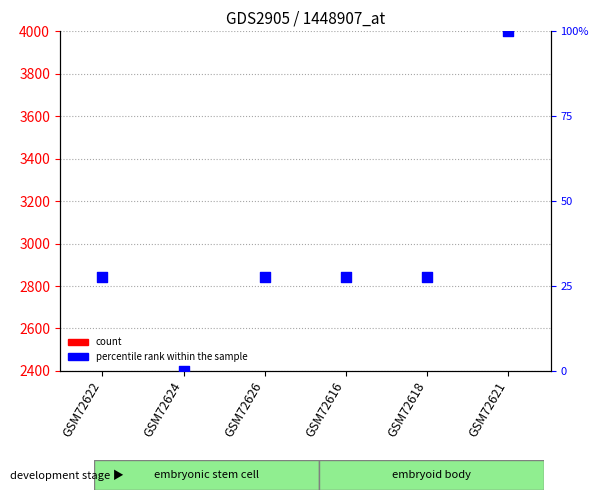

What is the total value across all series at GSM72622?

954.5